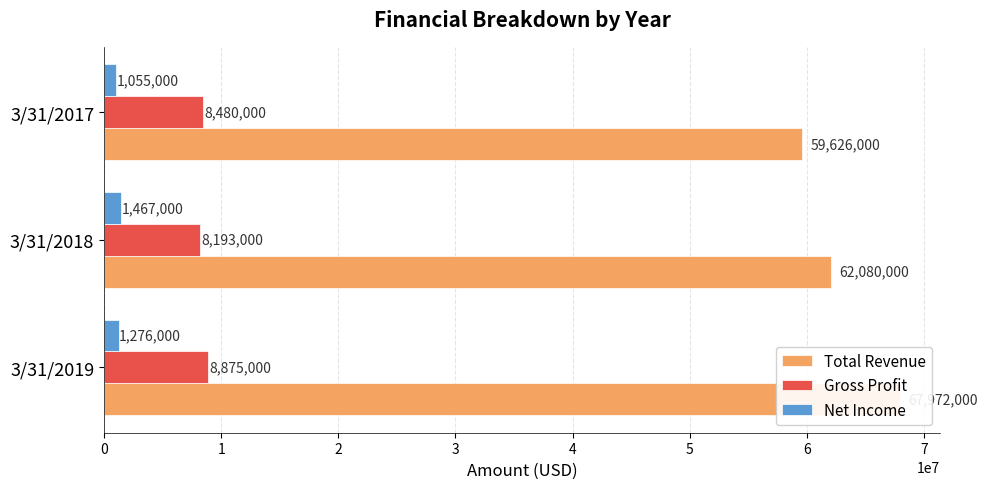

Is the value of Gross Profit at 3/31/2017 greater than the value of Net Income at 3/31/2019?

Yes